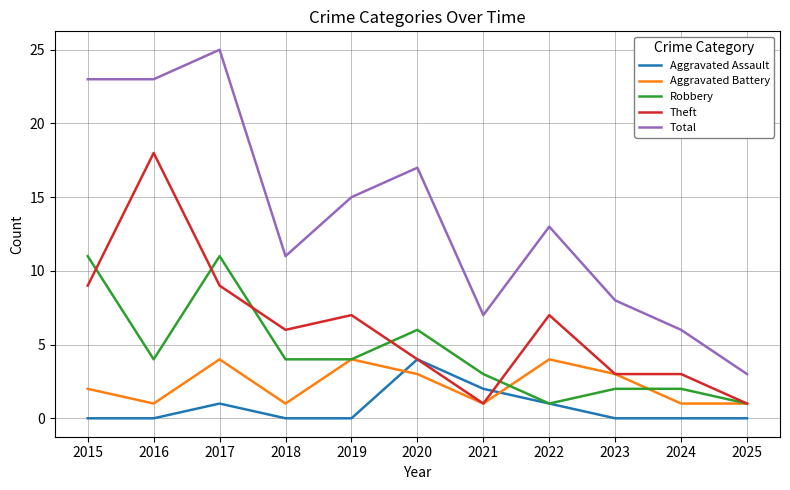

True or false: Aggravated Assault has more than 1 points higher than both neighbors.

True